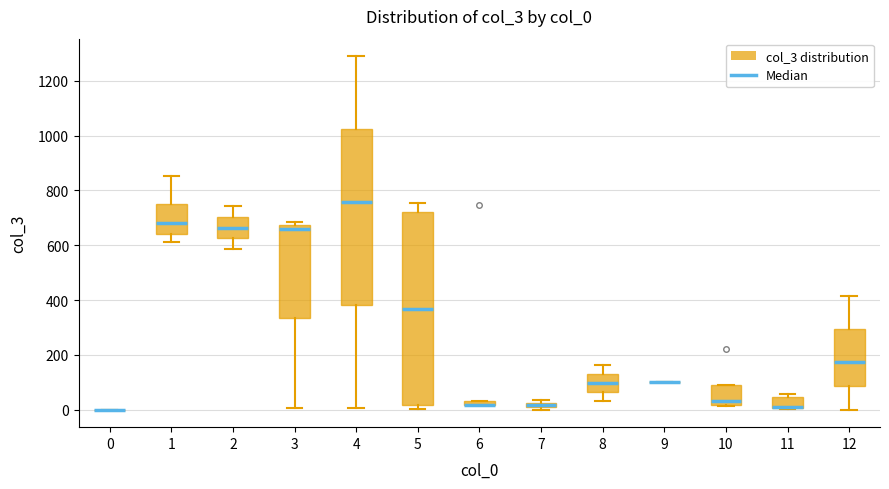

Which box is the tallest, from its lower edge to its upper edge?

5